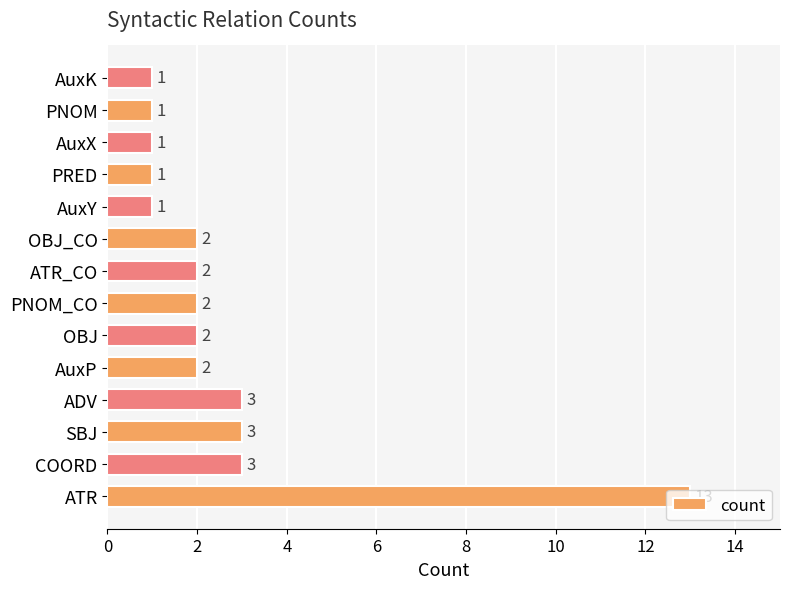

Is it true that the value at AuxX is 1?

True